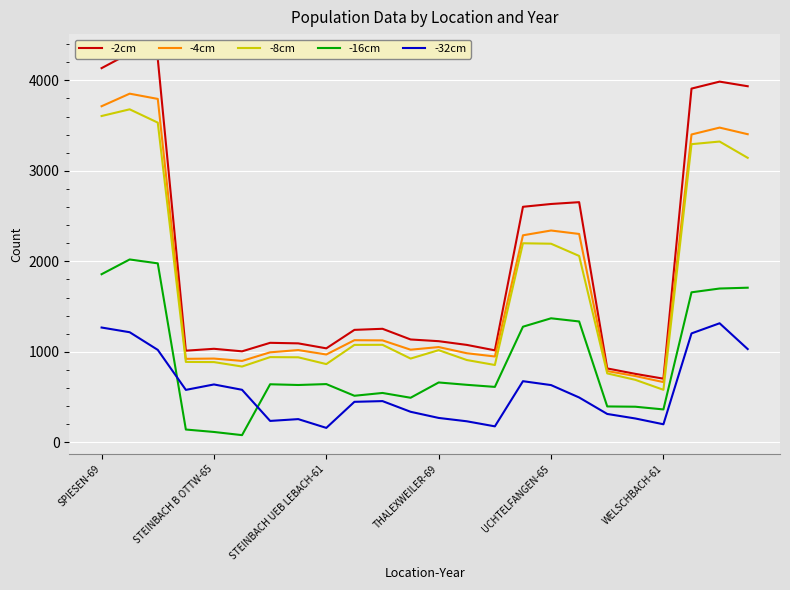

At how many categories does at least one series exceed 2455?

9